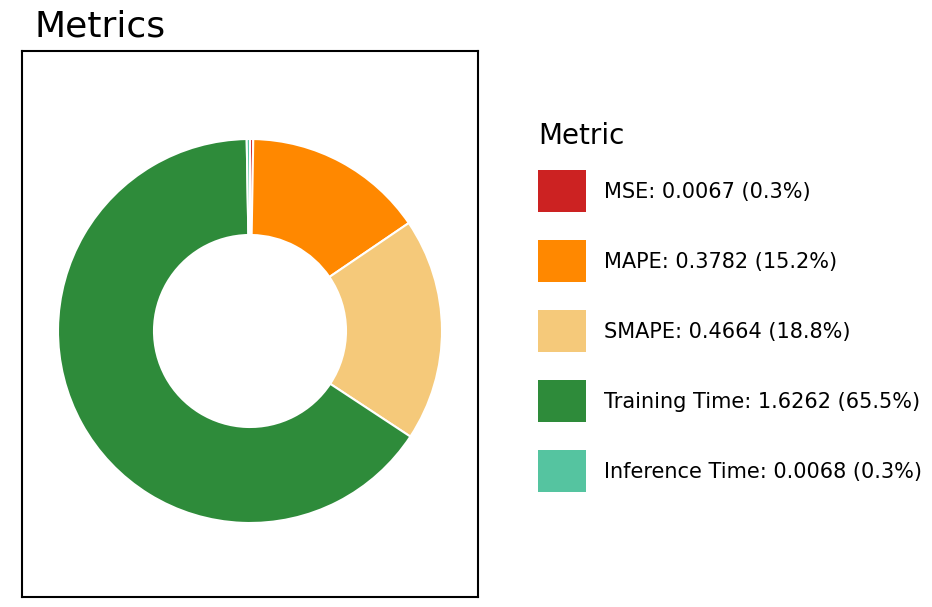

Is there any slice that represents more than half of the pie?

Yes